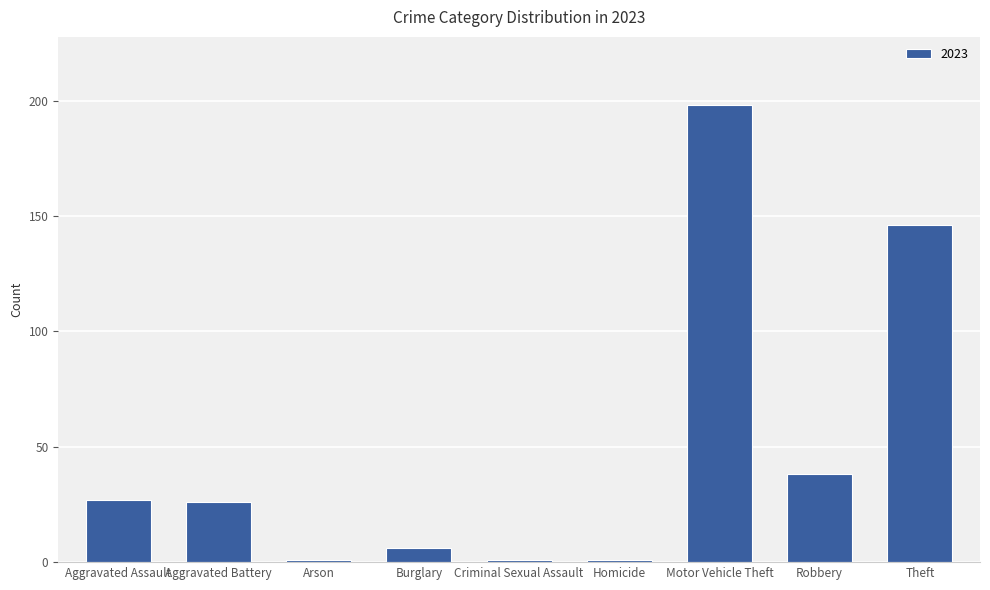

Between Motor Vehicle Theft and Criminal Sexual Assault, which is larger?

Motor Vehicle Theft